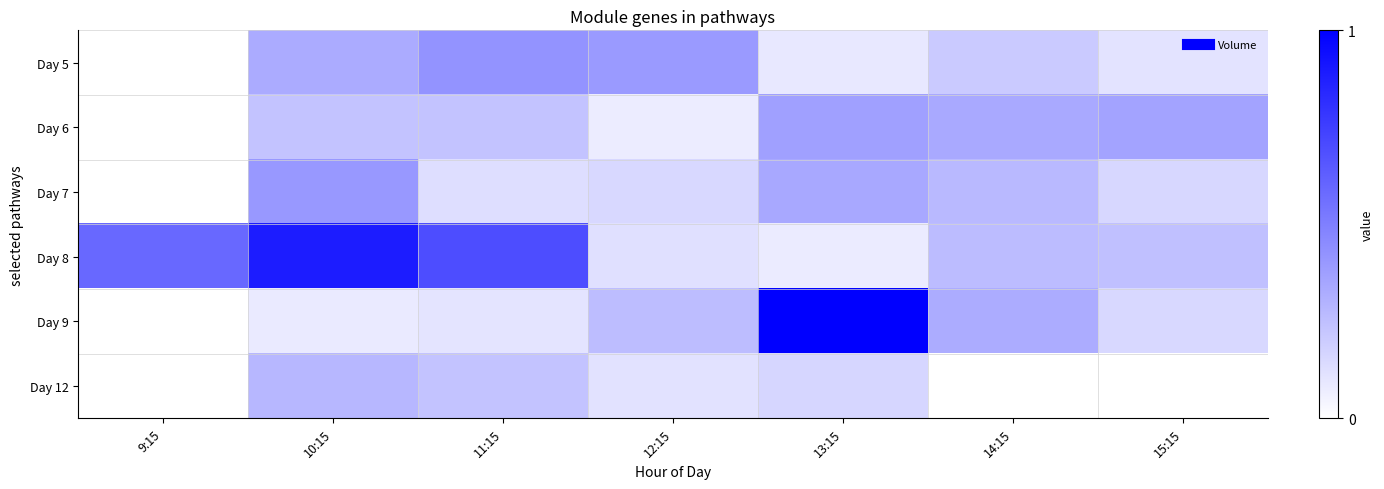

At how many categories does at least one series exceed 0?

7